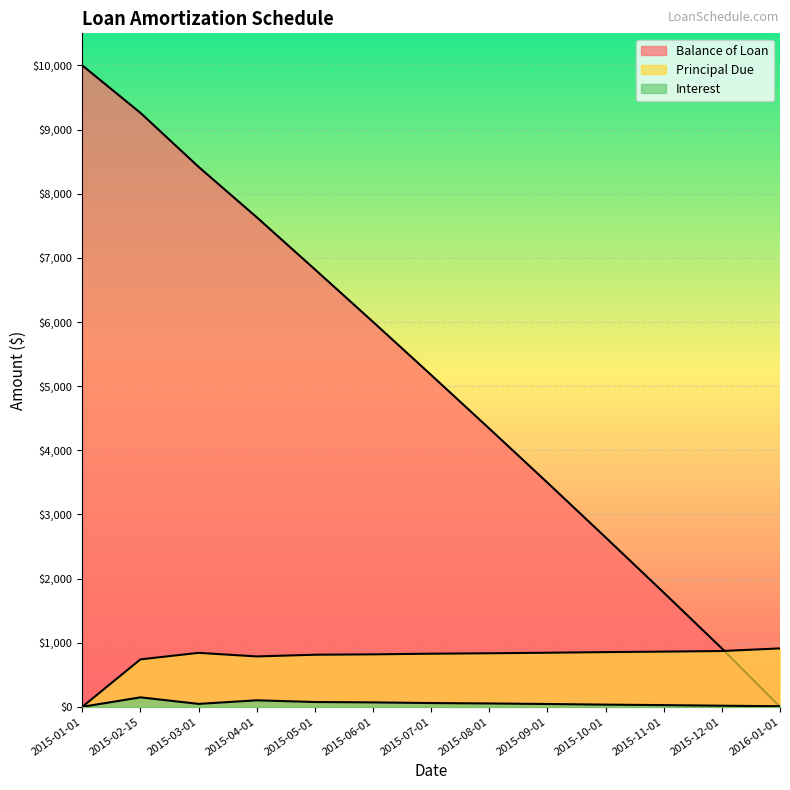

How many interior local peaks does the Principal Due series have?

1